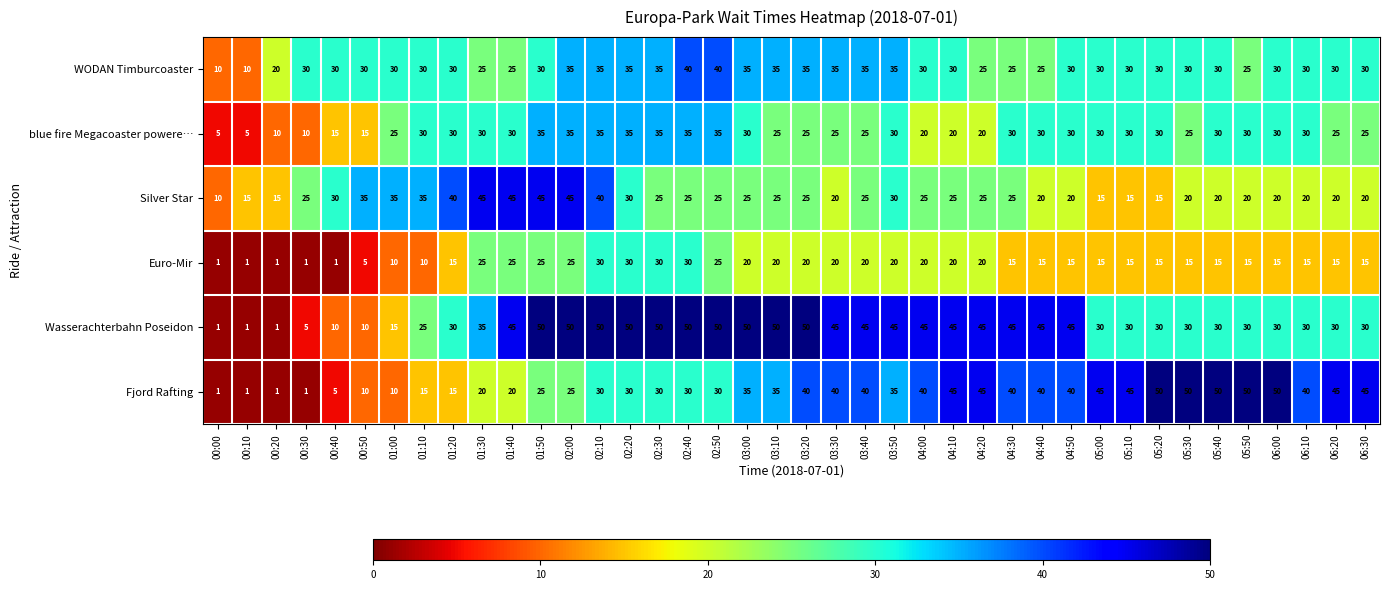

What is the difference between the highest and lowest values at 01:10?

25